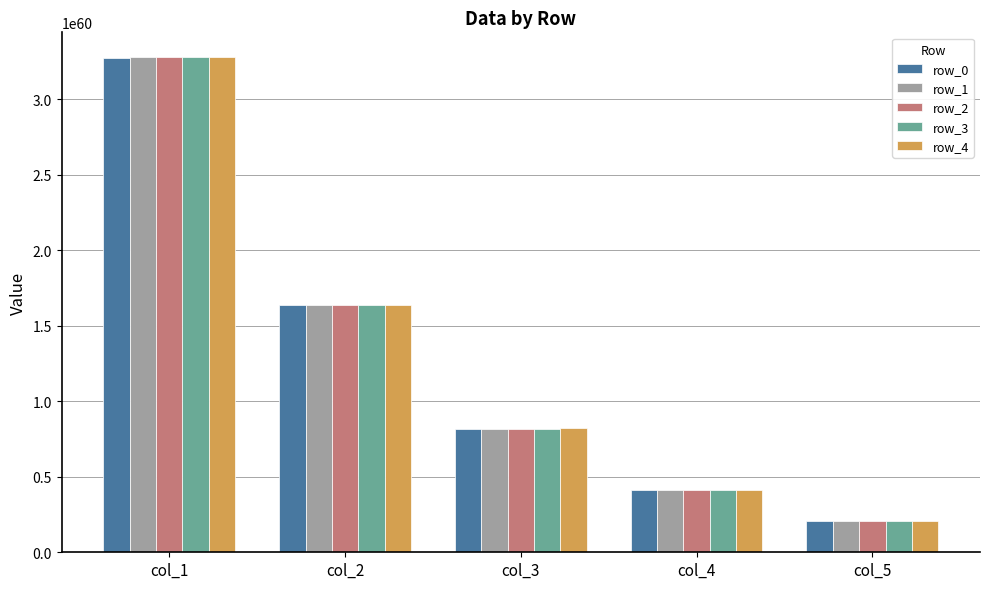

List the series in order of their overall mean, highest first.

row_4, row_3, row_2, row_1, row_0